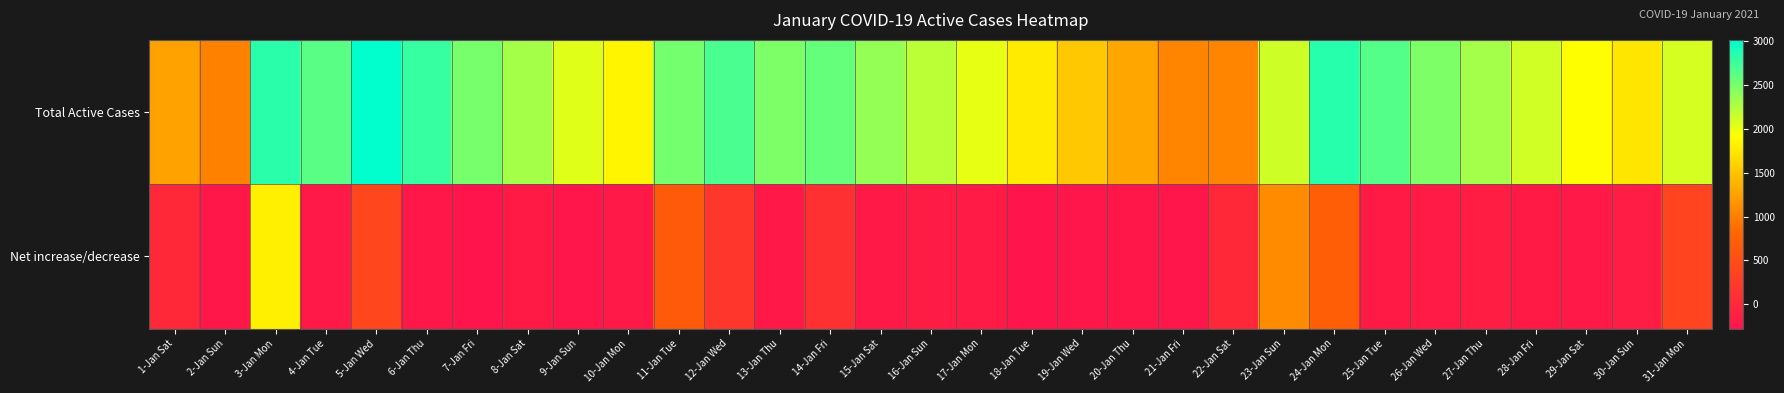

Reading left to right, list all the values displayed in this chart.

Total Active Cases: 1-Jan Sat=1254	2-Jan Sun=1019	3-Jan Mon=2834	4-Jan Tue=2625	5-Jan Wed=3016	6-Jan Thu=2779	7-Jan Fri=2500	8-Jan Sat=2306	9-Jan Sun=2057	10-Jan Mon=1846	11-Jan Tue=2512	12-Jan Wed=2693	13-Jan Thu=2473	14-Jan Fri=2579	15-Jan Sat=2376	16-Jan Sun=2207	17-Jan Mon=2023	18-Jan Tue=1769	19-Jan Wed=1525	20-Jan Thu=1291	21-Jan Fri=1044	22-Jan Sat=1044	23-Jan Sun=2131	24-Jan Mon=2846	25-Jan Tue=2652	26-Jan Wed=2473	27-Jan Thu=2311	28-Jan Fri=2119	29-Jan Sat=1910	30-Jan Sun=1736	31-Jan Mon=2102
Net increase/decrease: 1-Jan Sat=0	2-Jan Sun=-235	3-Jan Mon=1815	4-Jan Tue=-209	5-Jan Wed=391	6-Jan Thu=-237	7-Jan Fri=-279	8-Jan Sat=-194	9-Jan Sun=-249	10-Jan Mon=-211	11-Jan Tue=666	12-Jan Wed=181	13-Jan Thu=-220	14-Jan Fri=106	15-Jan Sat=-203	16-Jan Sun=-169	17-Jan Mon=-184	18-Jan Tue=-254	19-Jan Wed=-244	20-Jan Thu=-234	21-Jan Fri=-247	22-Jan Sat=0	23-Jan Sun=1087	24-Jan Mon=715	25-Jan Tue=-194	26-Jan Wed=-179	27-Jan Thu=-162	28-Jan Fri=-192	29-Jan Sat=-209	30-Jan Sun=-174	31-Jan Mon=366